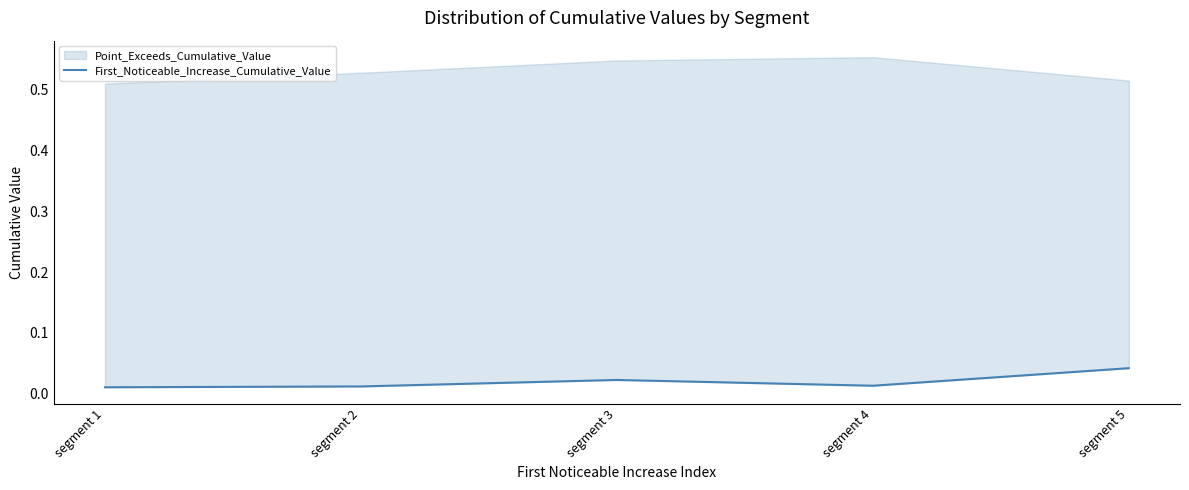

At which category does the chart reach its minimum across all series?

segment 1